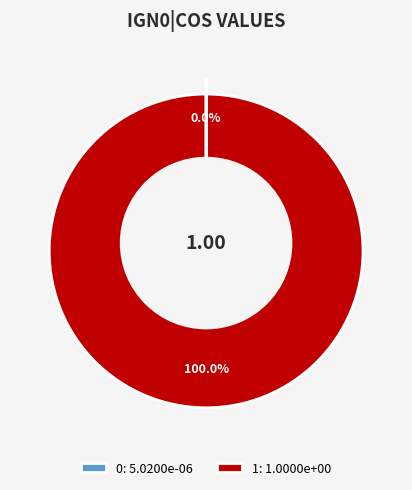

Is the sum of 0 and 1 greater than half?

Yes